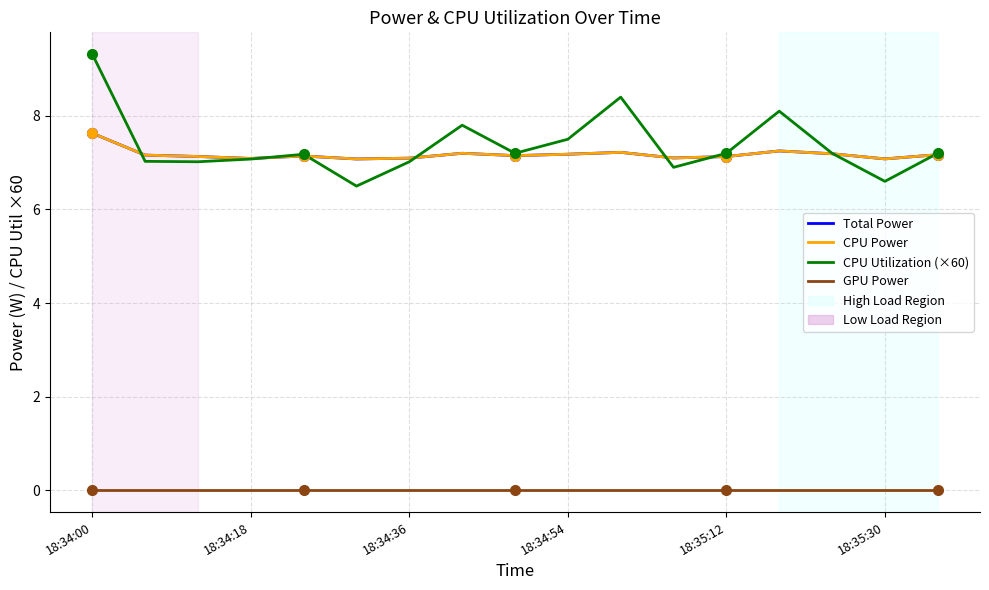

What is the value of the CPU Power point at the 14th from the left?

7.2